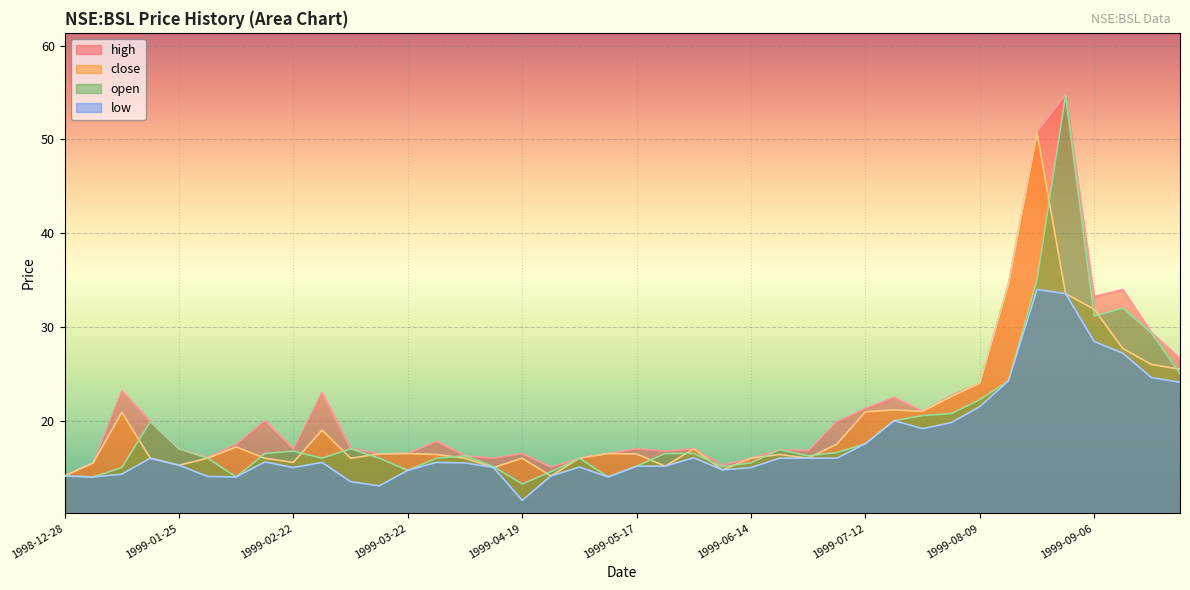

At how many categories does at least one series exceed 19?

17